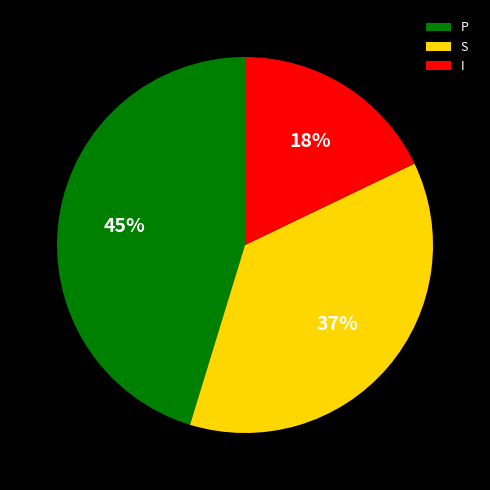

Does S account for over 50% of the chart?

No